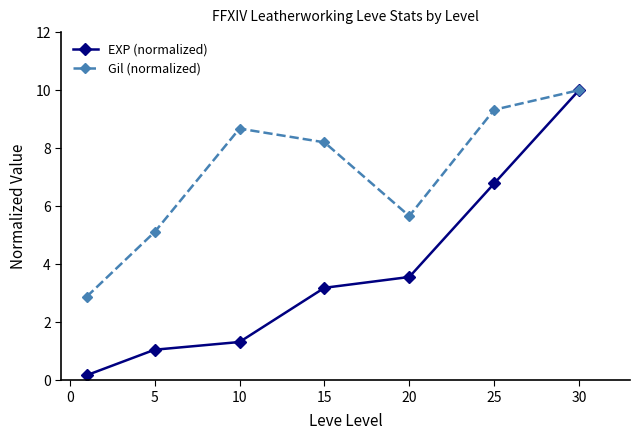

List the series in order of their overall mean, highest first.

Gil (normalized), EXP (normalized)